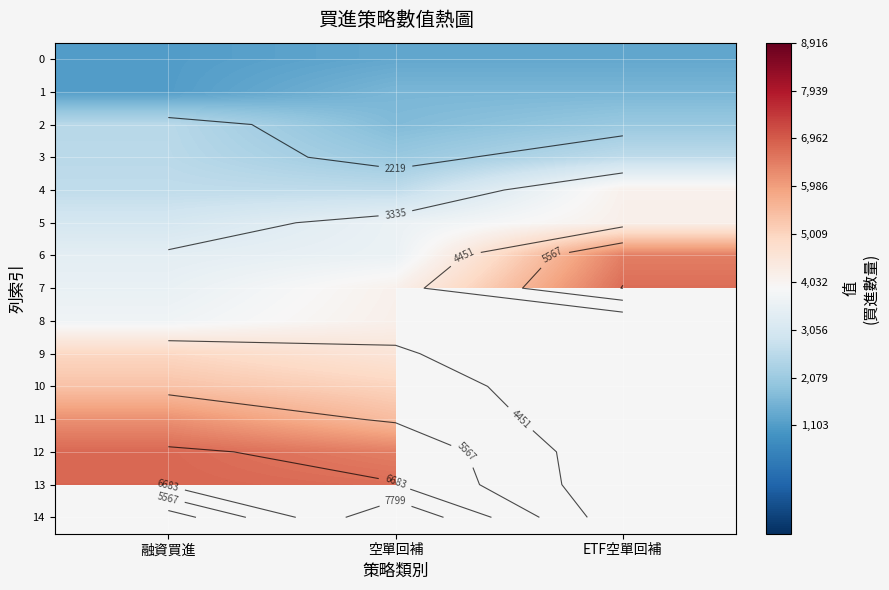

What is the difference between the highest and lowest values at ETF空單回補?

5392.0